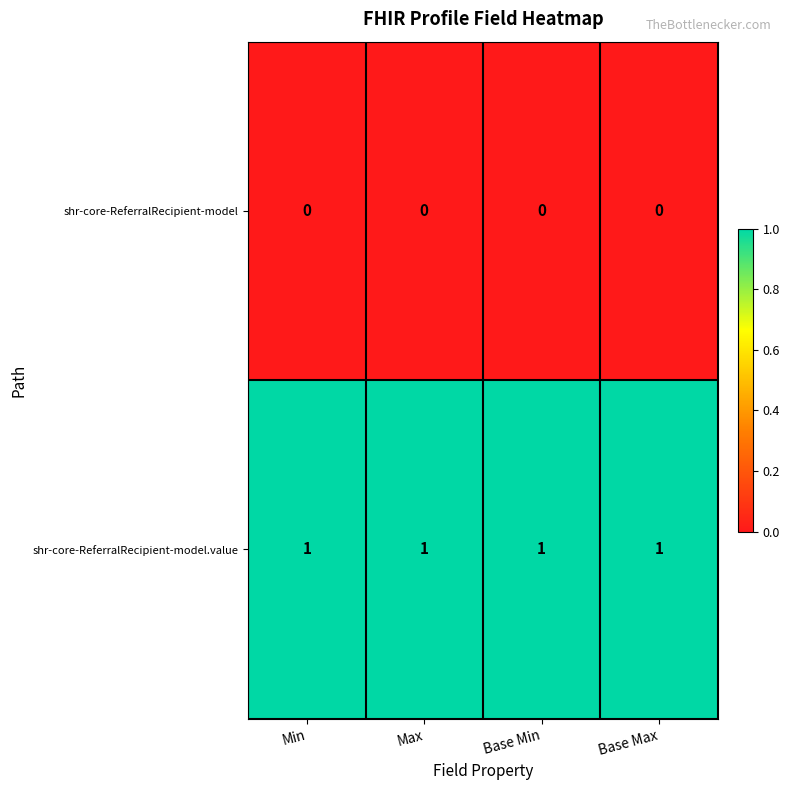

True or false: shr-core-ReferralRecipient-model.value has a value of 1 at Min.

True